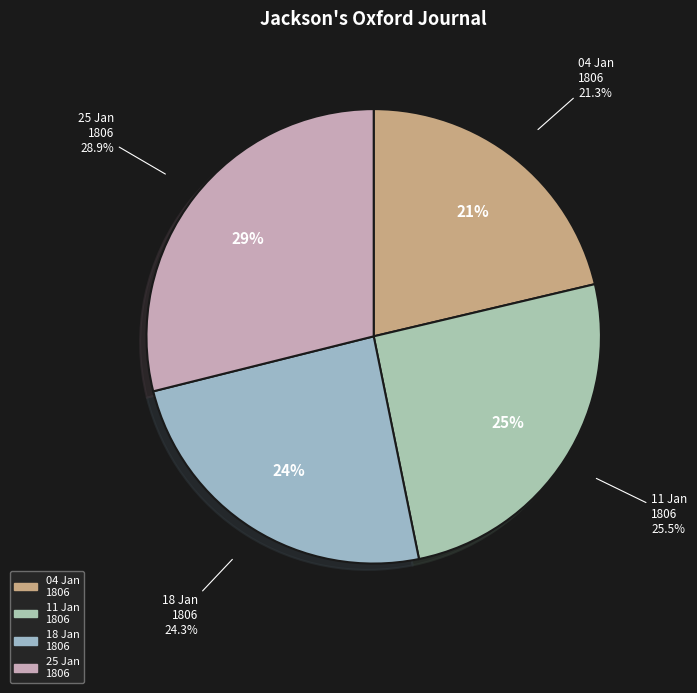

To the nearest percent, what percentage of the pie is 1806.01.04_Jackson'sOxfordJournal?

21%